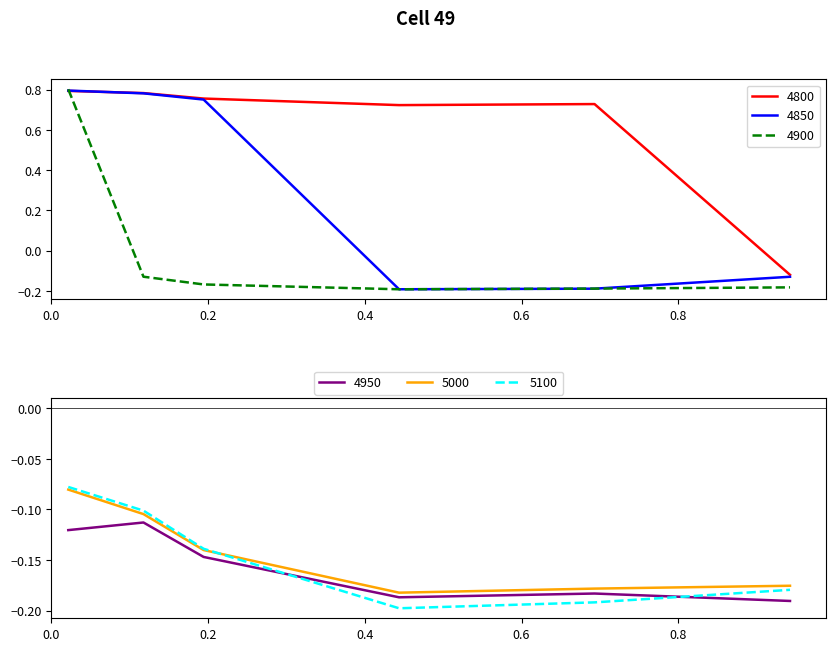

True or false: 5000 and 4950 cross at least once.

False